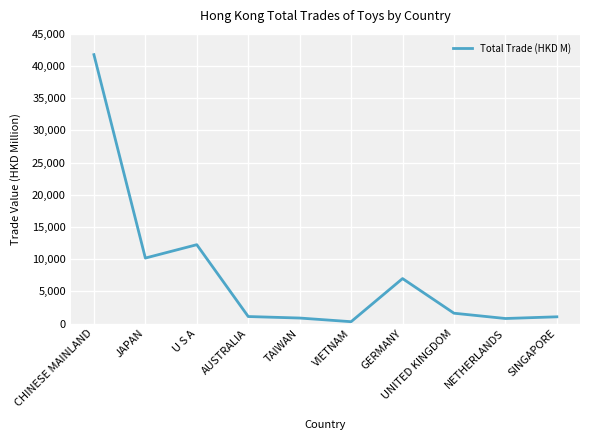

Where is the first local maximum?

U S A